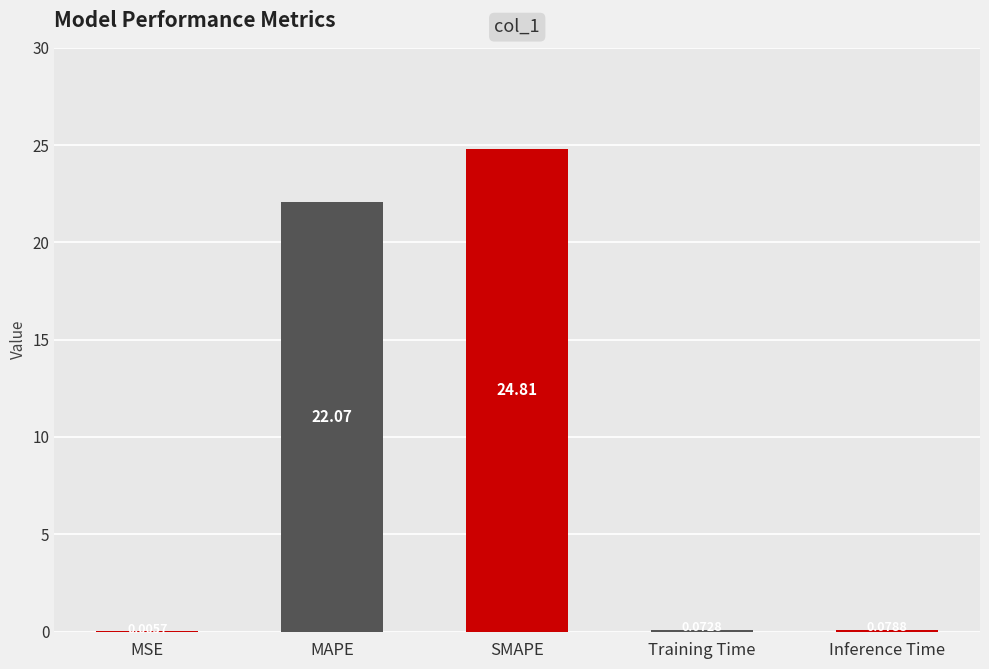

What is the change in value from MSE to SMAPE?

+24.8